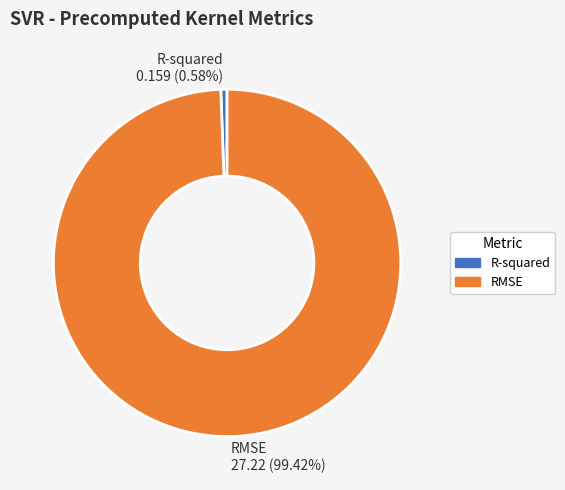

What is the smallest slice in the pie chart?

R-squared